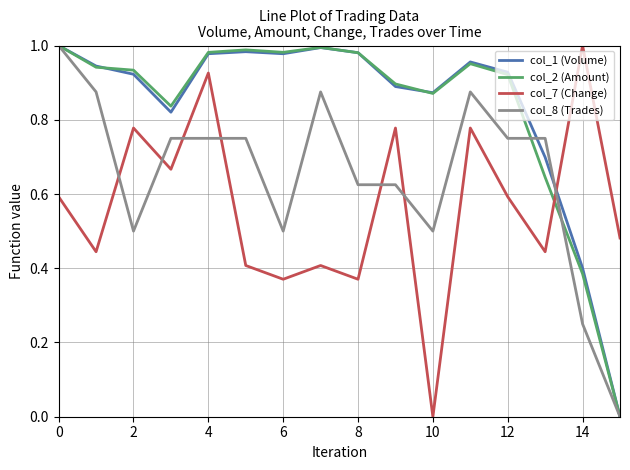

How many intersections are there between col_1 (Volume) and col_2 (Amount)?

4